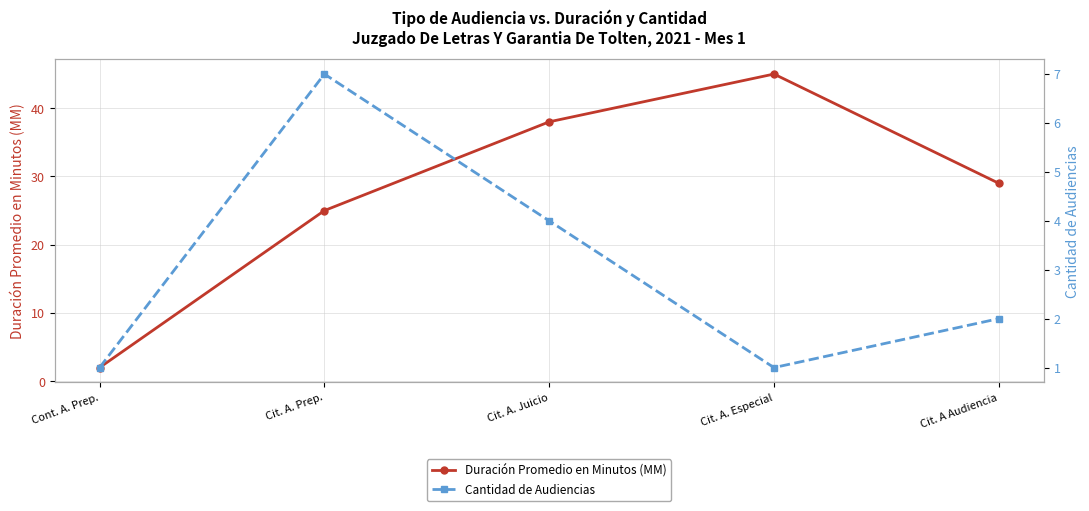

How many data points in Cantidad de Audiencias are less than 2?

2